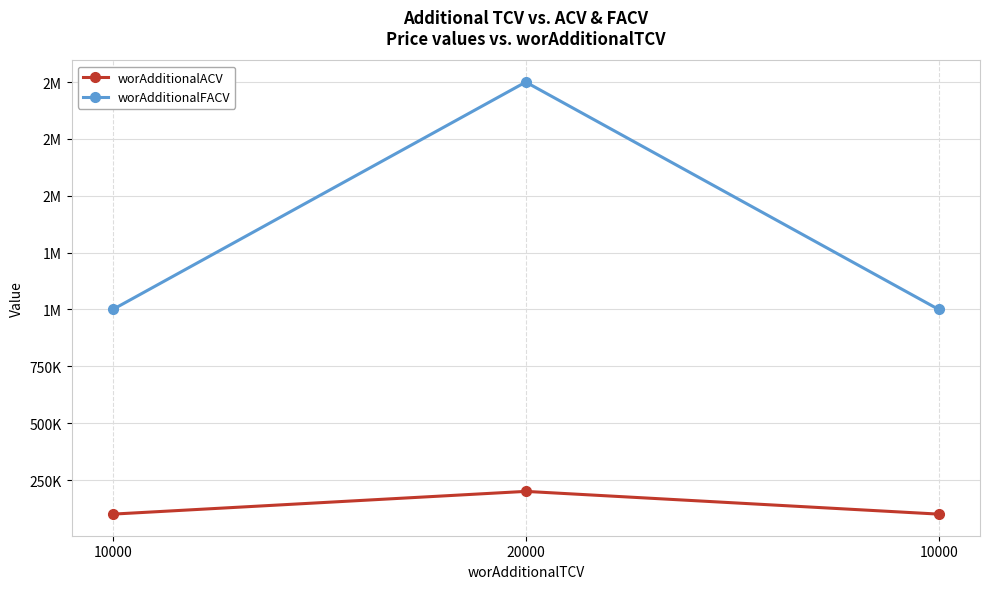

Does the chart have visible grid lines?

Yes